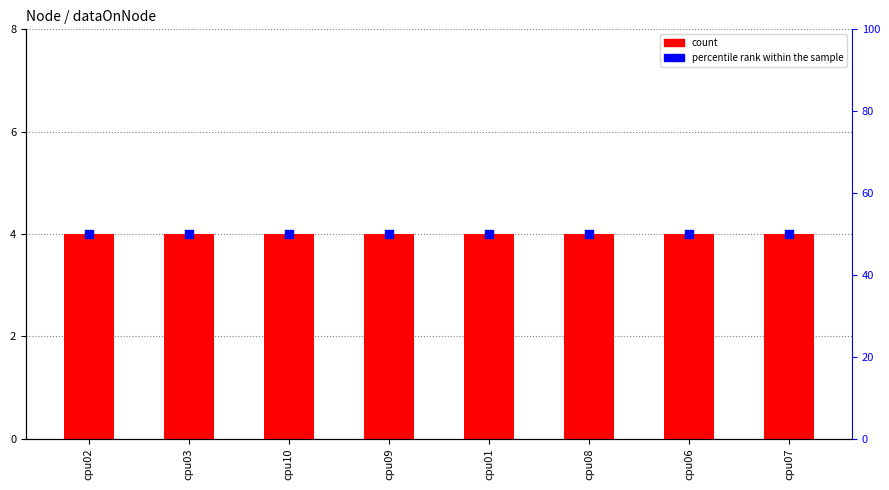

Which series has the largest total across all categories?

percentile rank within the sample